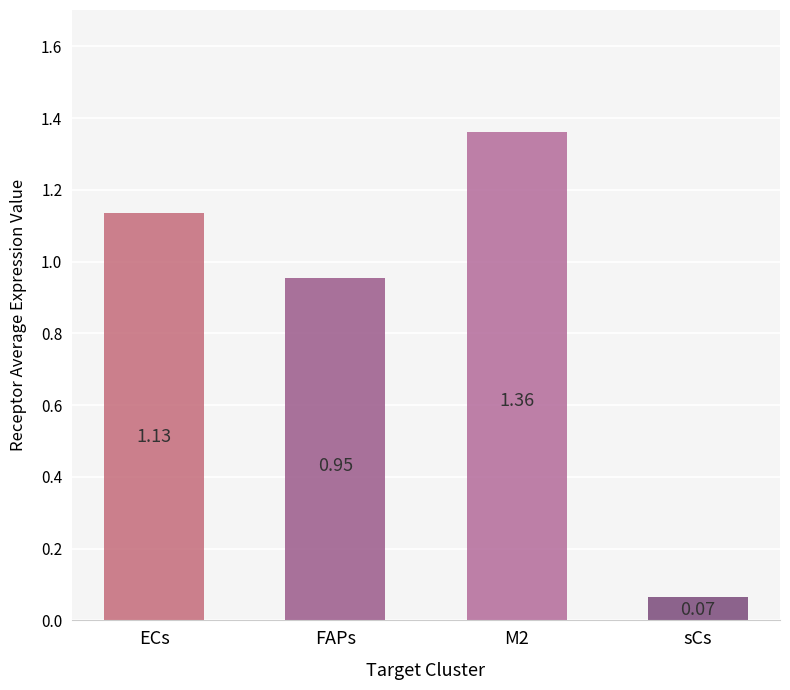

Where is the data nearest to the value 0?

sCs